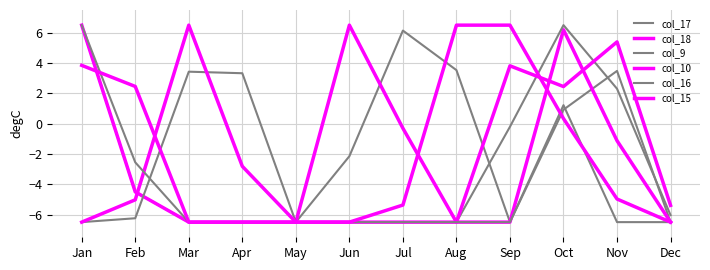

How many lines are shown in the chart?

6